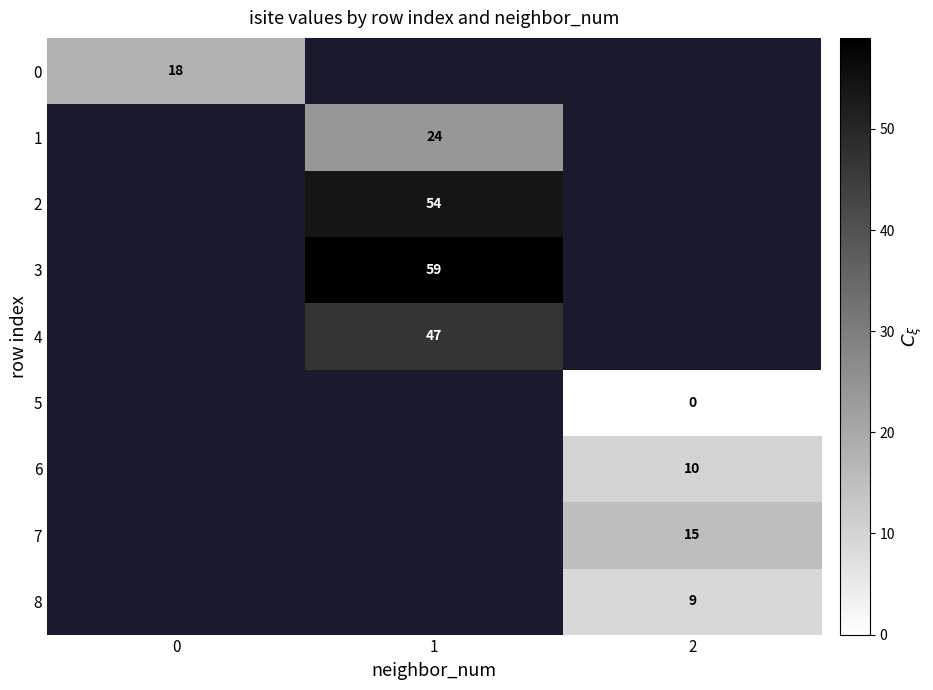

The 1 series shows 34 at 1. True or false?

False